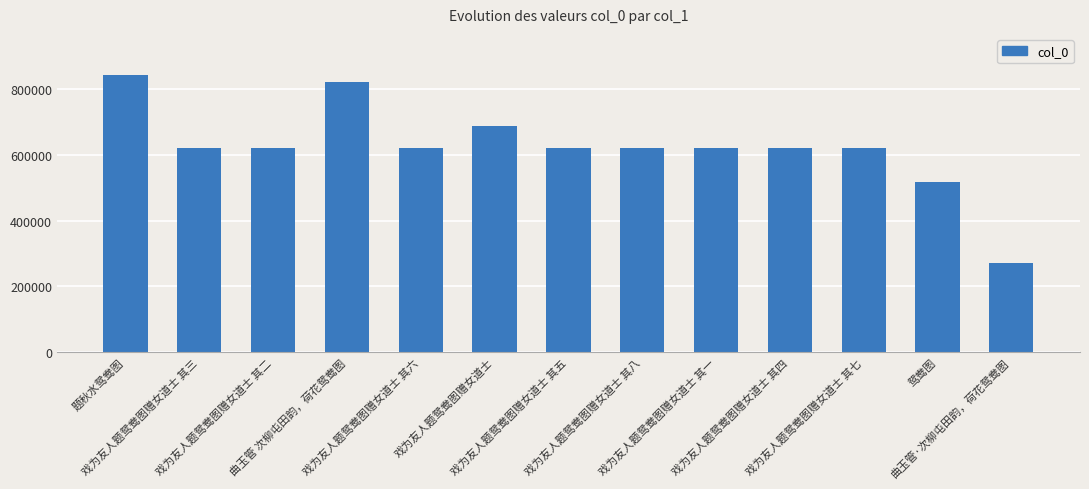

Which label corresponds to the largest value in the chart?

题秋水鸳鸯图